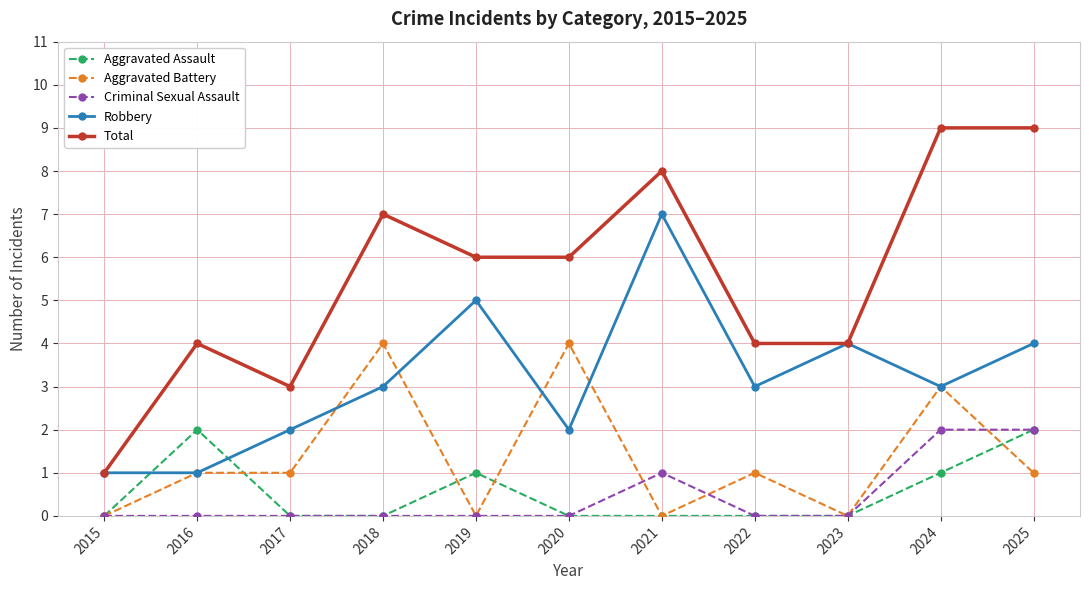

Read the Aggravated Battery value at 2022.

1